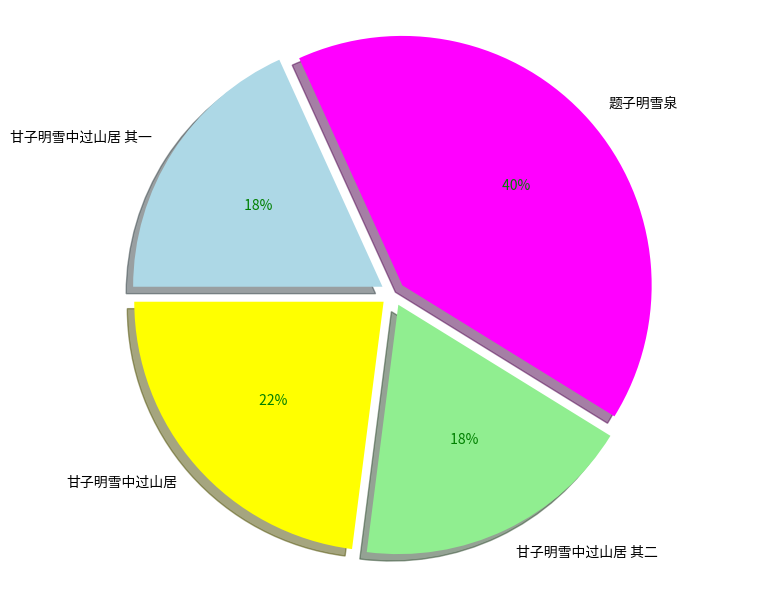

Rank the categories by value from lowest to highest.

甘子明雪中过山居 其一, 甘子明雪中过山居 其二, 甘子明雪中过山居, 题子明雪泉